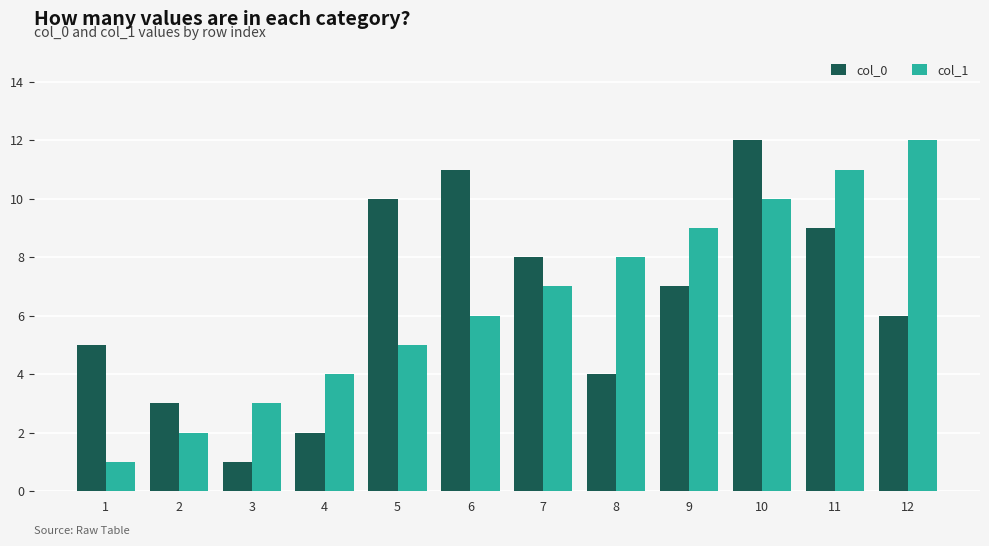

What is the difference between the maximum and minimum values in the col_1 series?

11